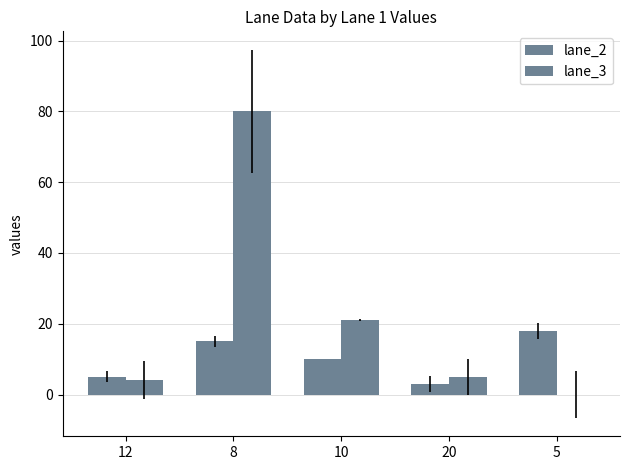

How many series are shown in this chart?

2